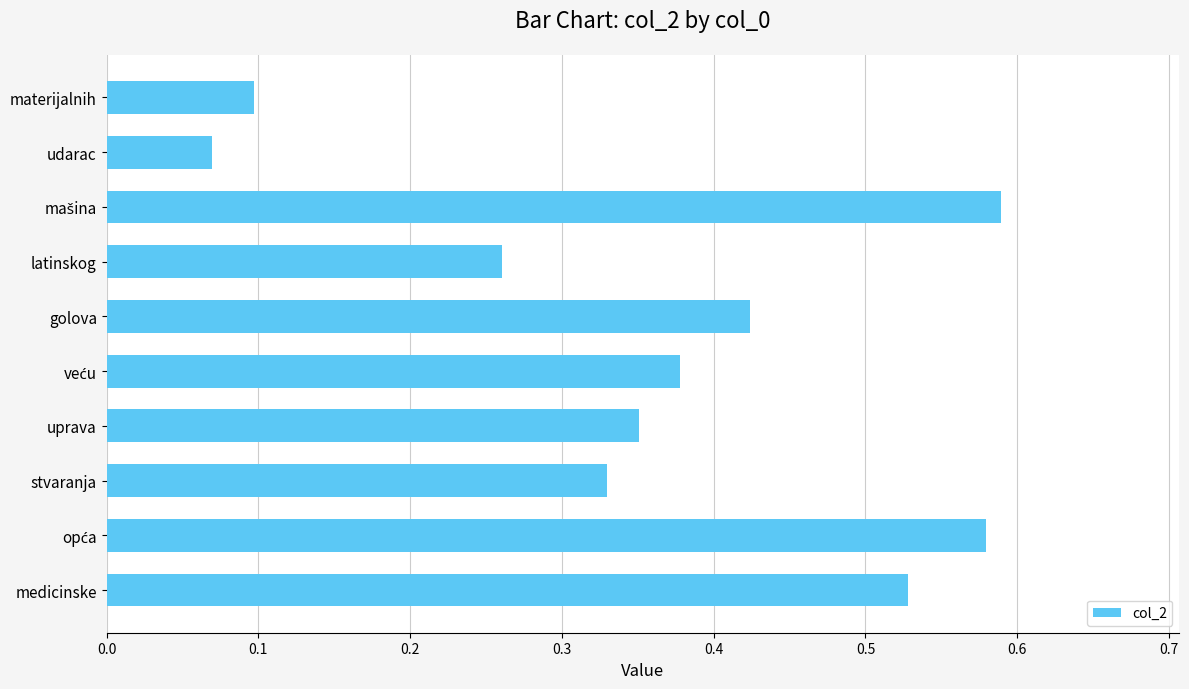

The chart shows a value of 0.1 at udarac. True or false?

True